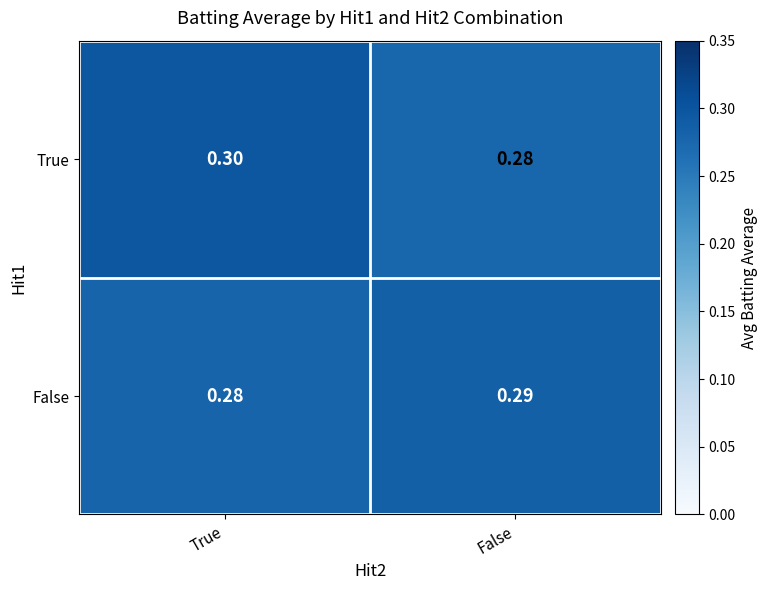

At which category is the sum across all series the highest?

True